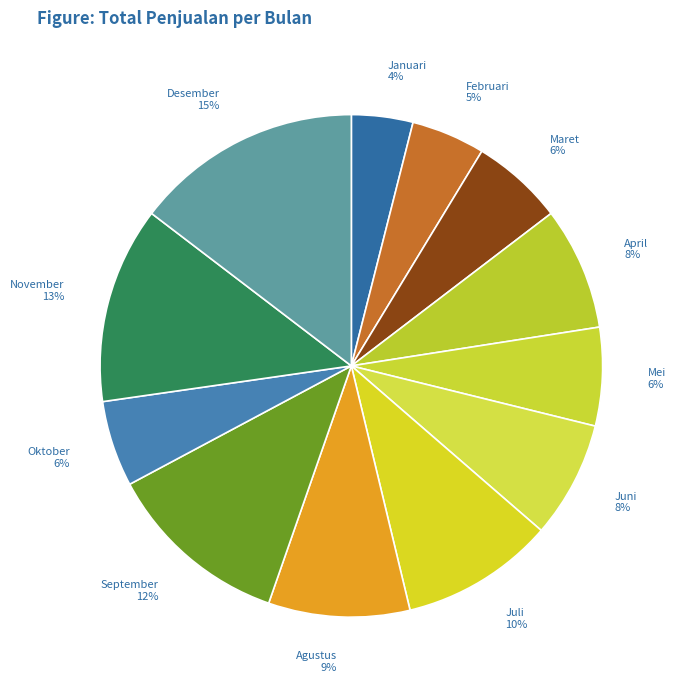

Is there a majority slice in this chart?

No